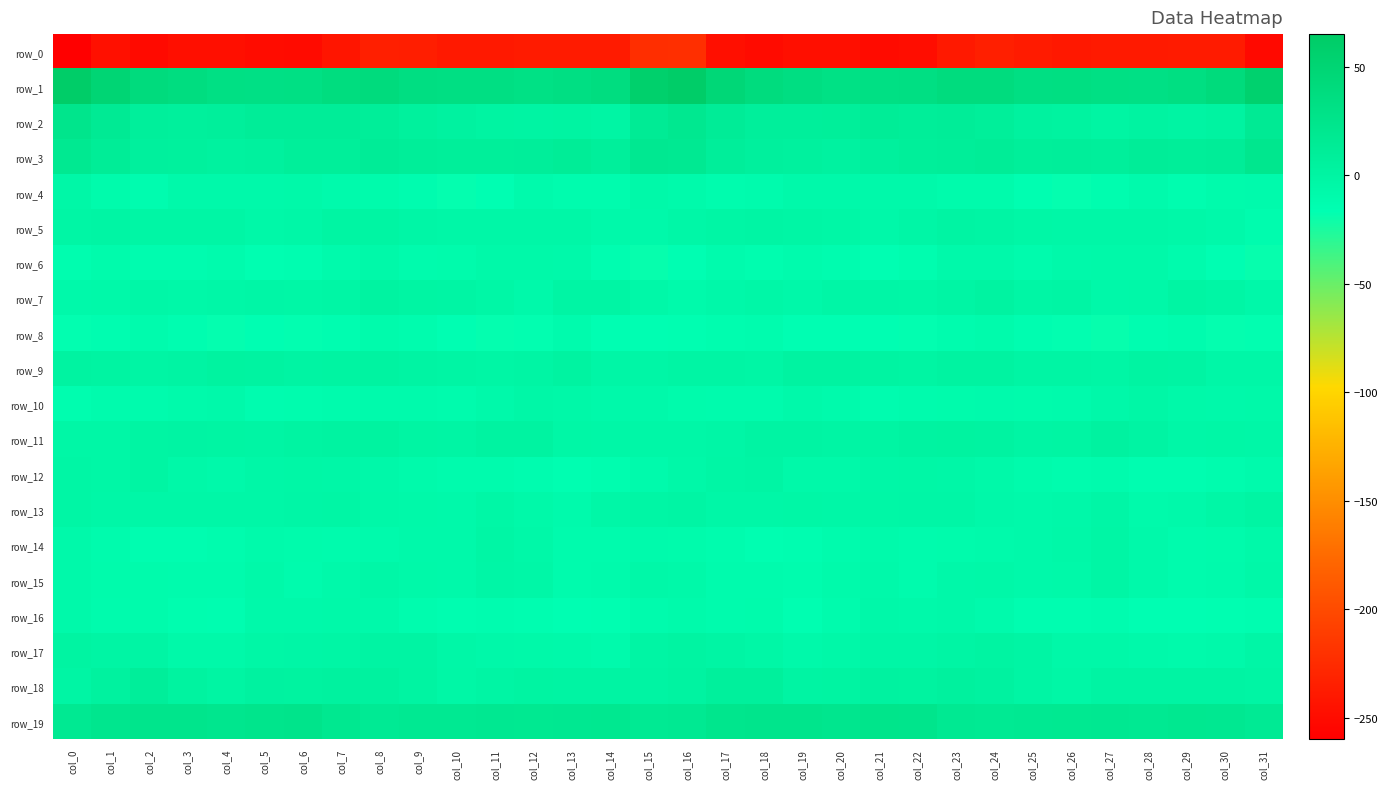

How many positive values does the row_17 series have?

4